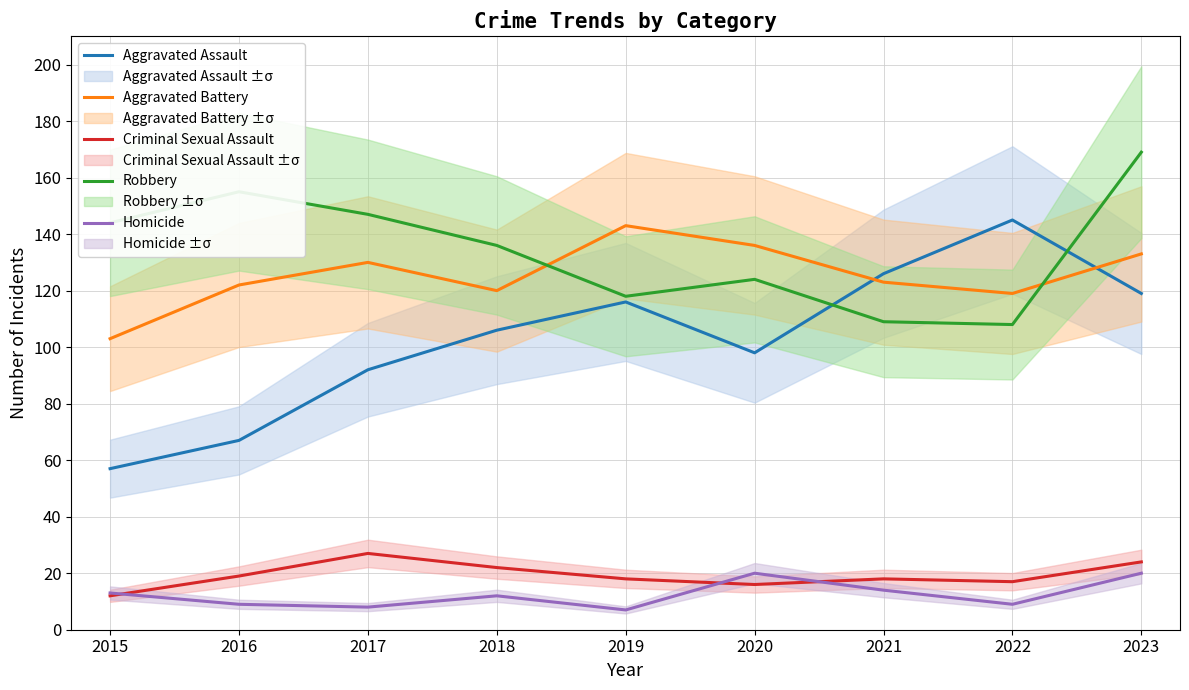

Rank the series at 2022 from highest to lowest value.

Aggravated Assault, Aggravated Battery, Robbery, Criminal Sexual Assault, Homicide